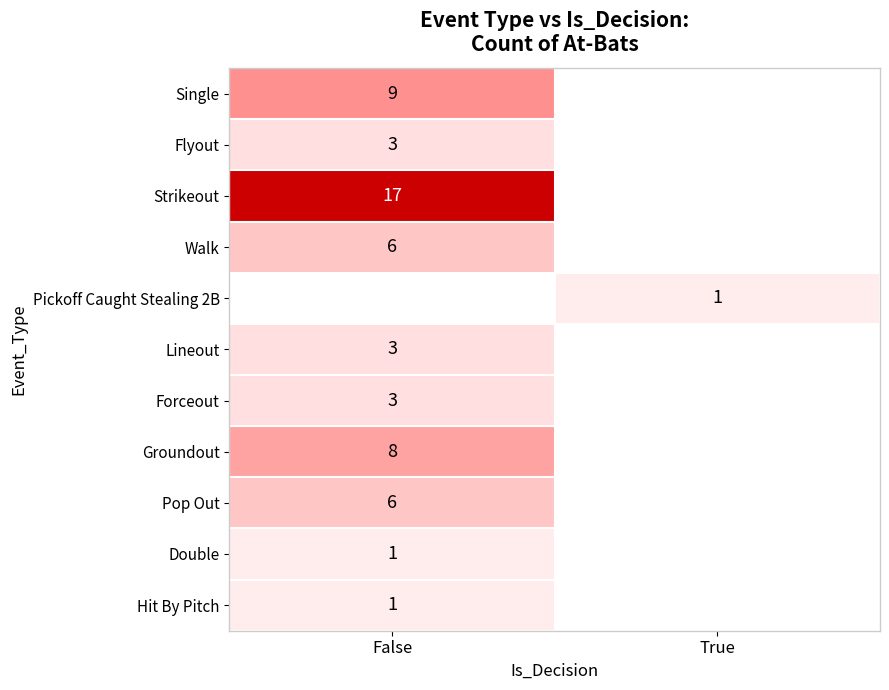

What is the spread (max minus min) of values at True?

1